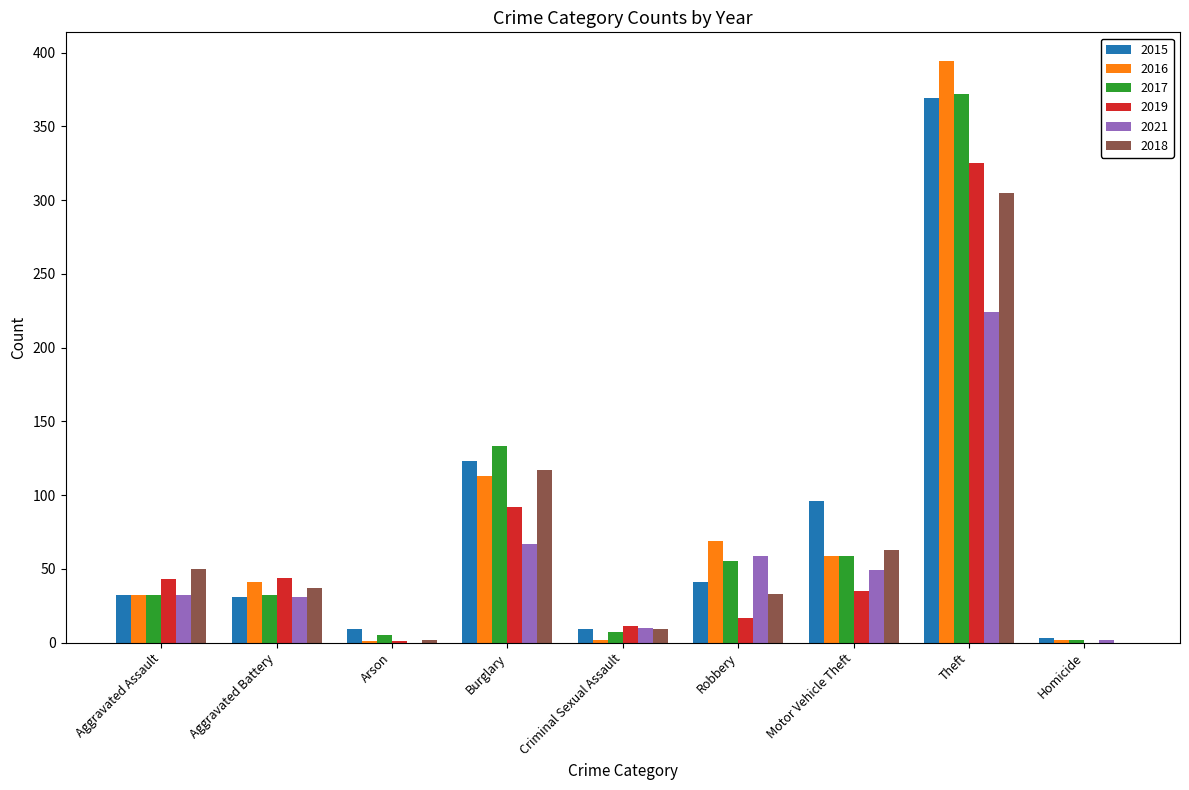

What is the difference between the 2021 values at Theft and Burglary?

157